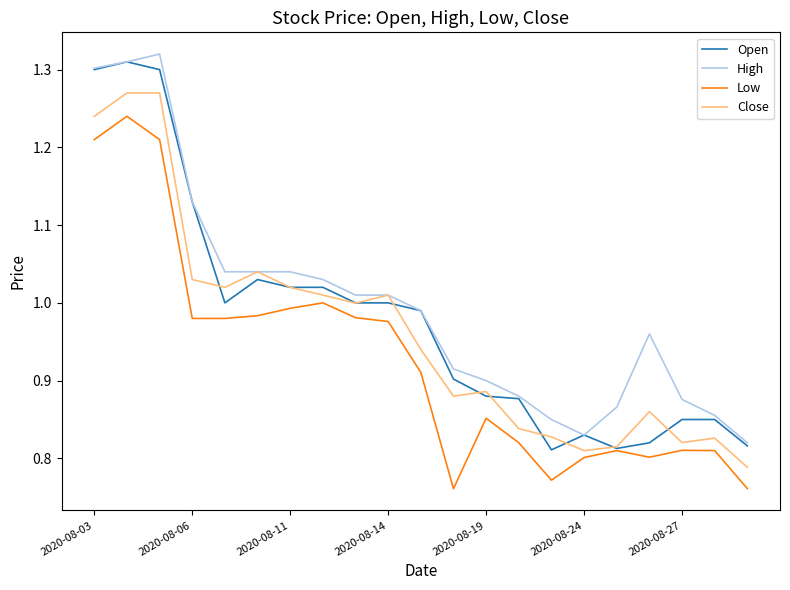

True or false: High and Low intersect in this chart.

False